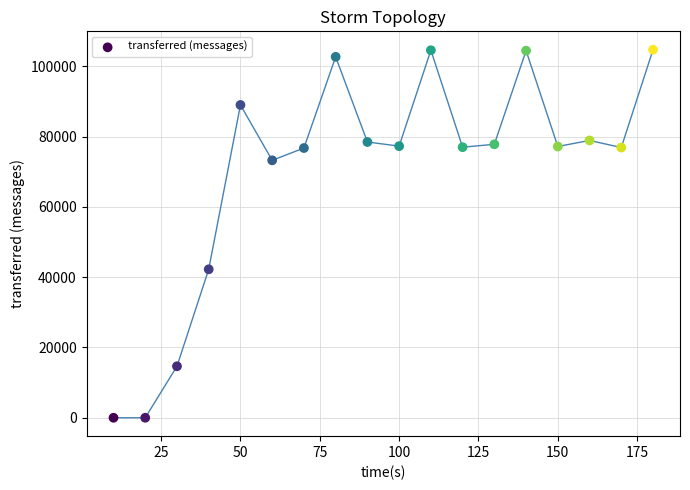

What Y value in the scatter plot is closest to 52380?

42260